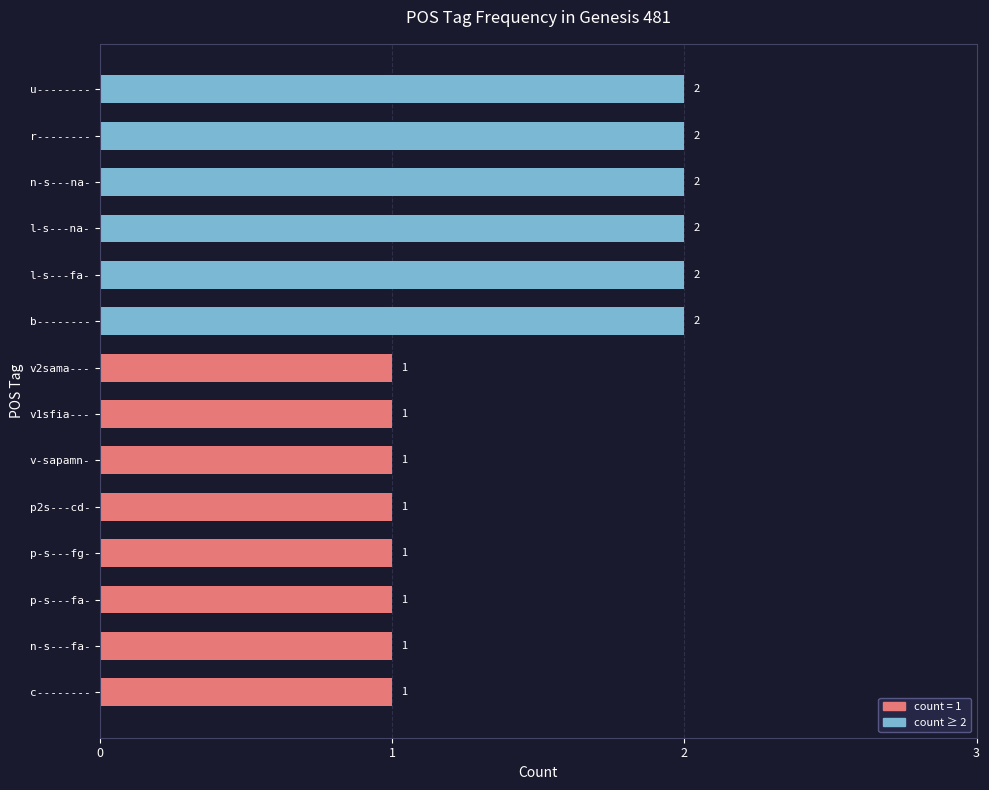

Does the chart contain any negative values?

No